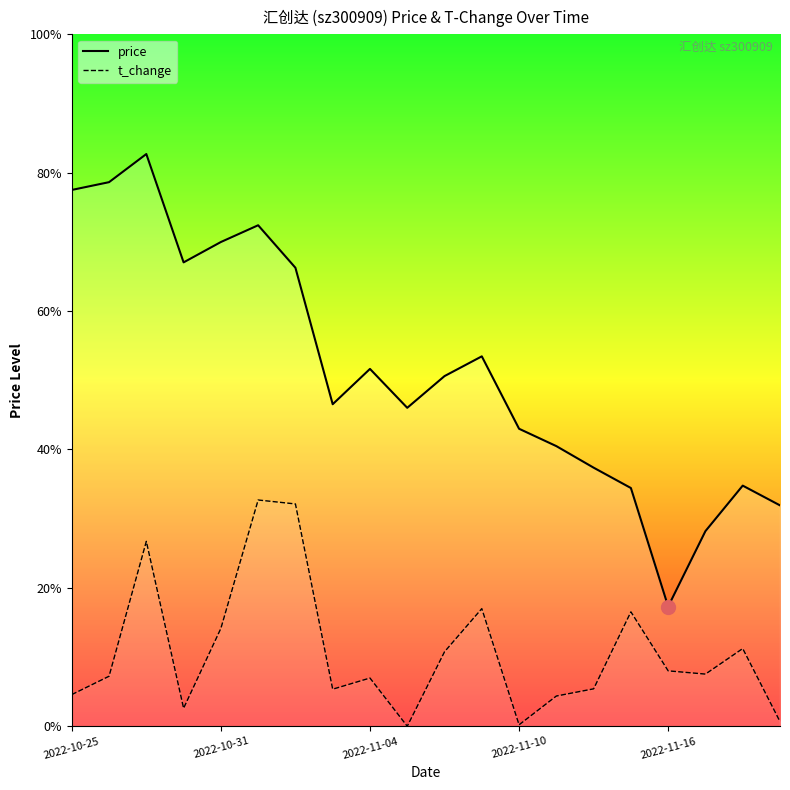

True or false: price and t_change intersect in this chart.

False